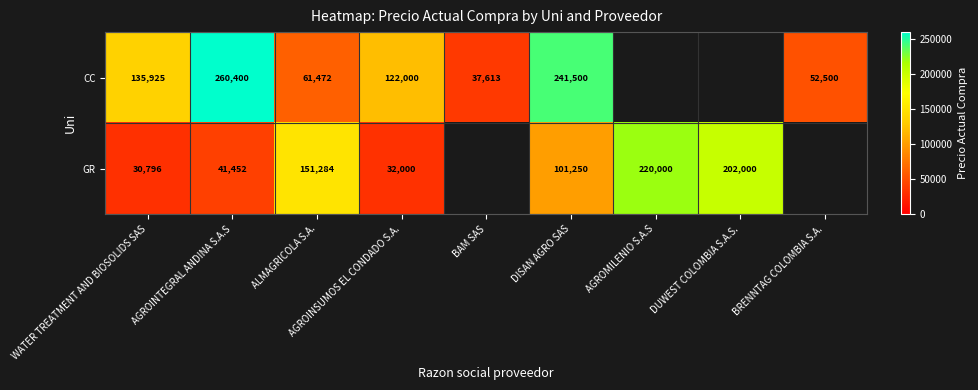

What is the difference between the highest and lowest values at ALMAGRICOLA S.A.?

89812